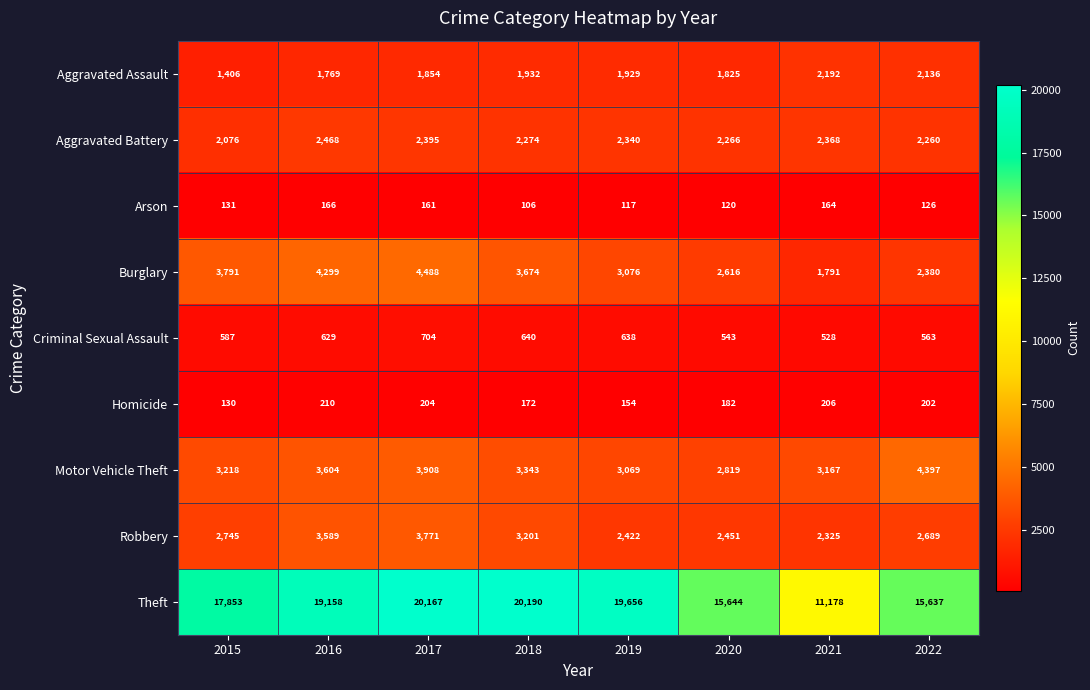

At how many categories does at least one series exceed 17921?

4